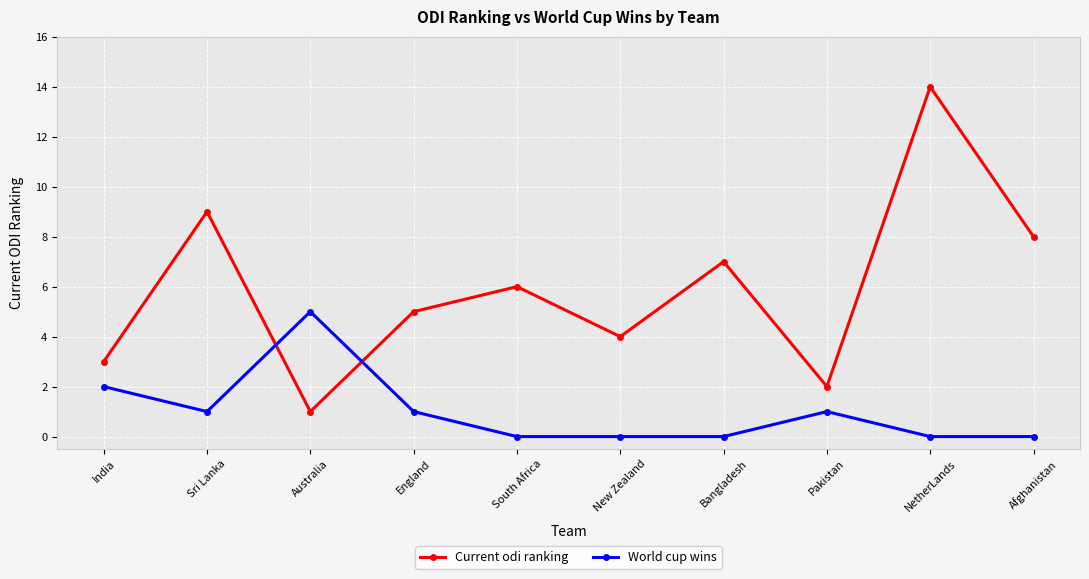

At Bangladesh, list the series in order from smallest to largest.

World cup wins, Current odi ranking